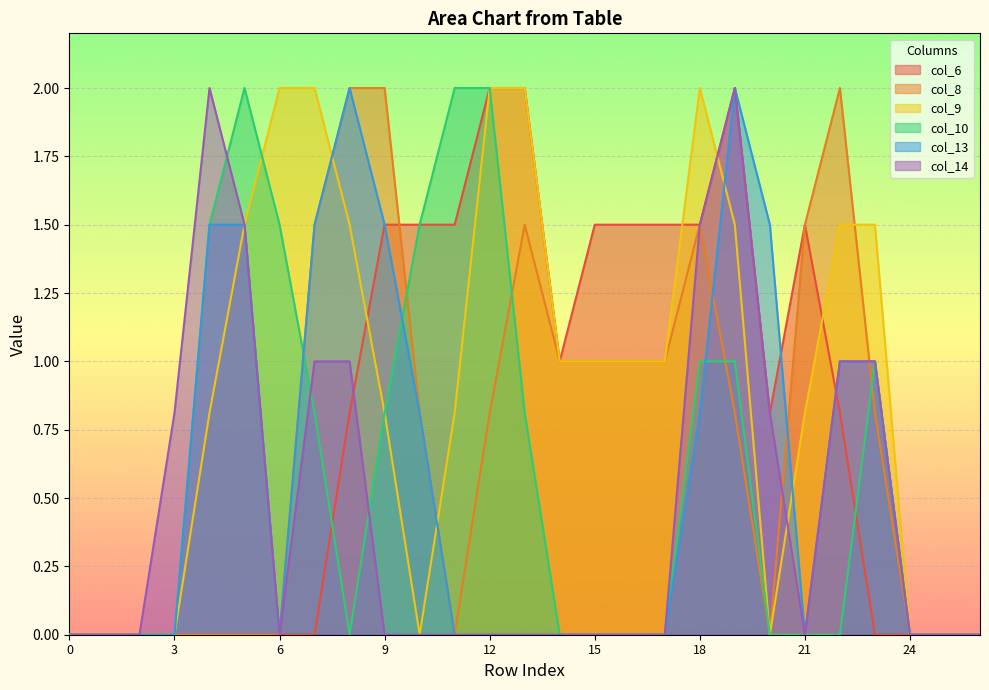

How many categories are shown in the chart?

27